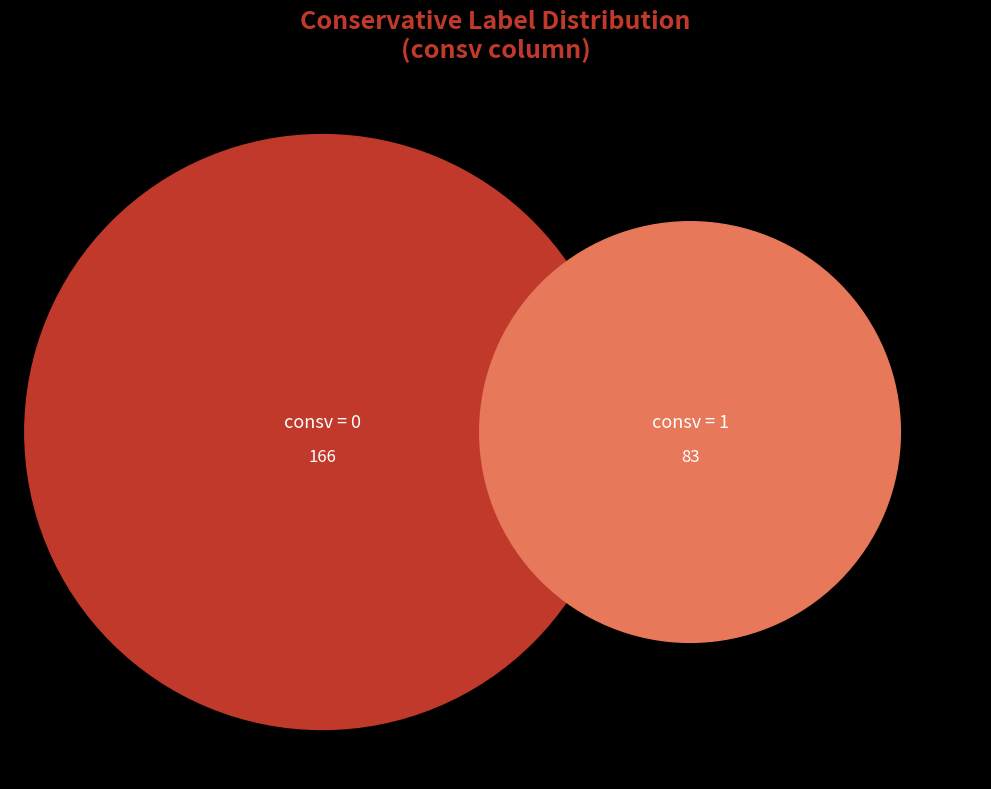

To the nearest percent, what is the average slice percentage?

50%